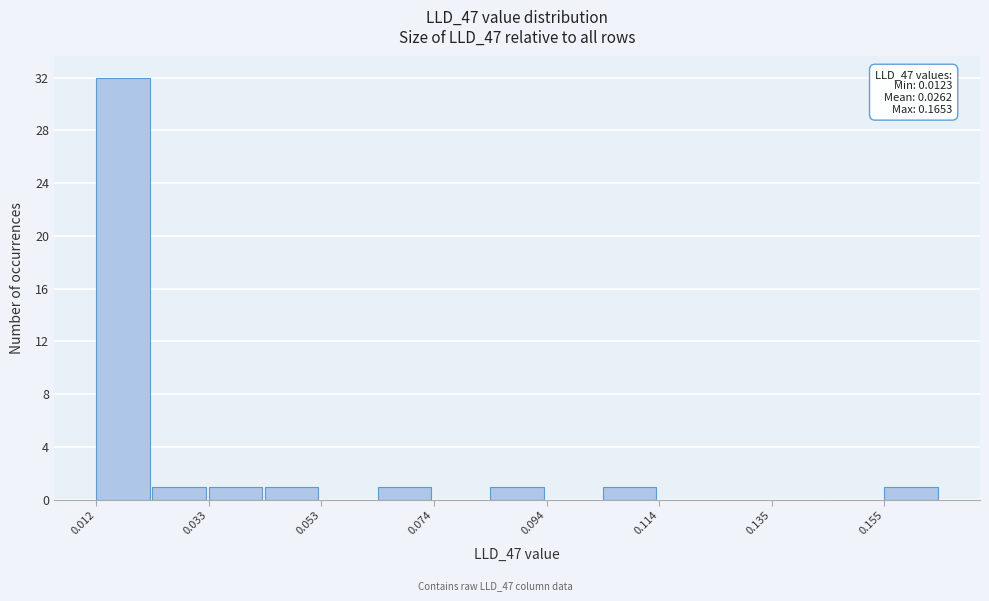

Around what value on the x-axis is the tallest bar? Give the approximate position of its centre, as read against the axis.

0.015